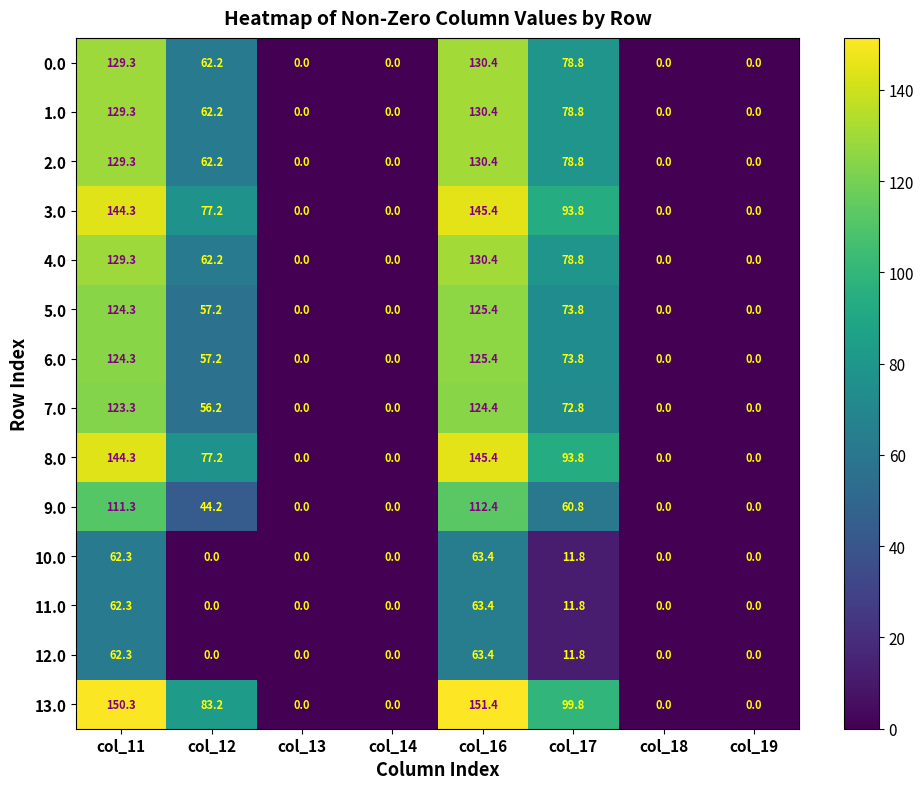

What is the maximum value shown in the chart?

151.4